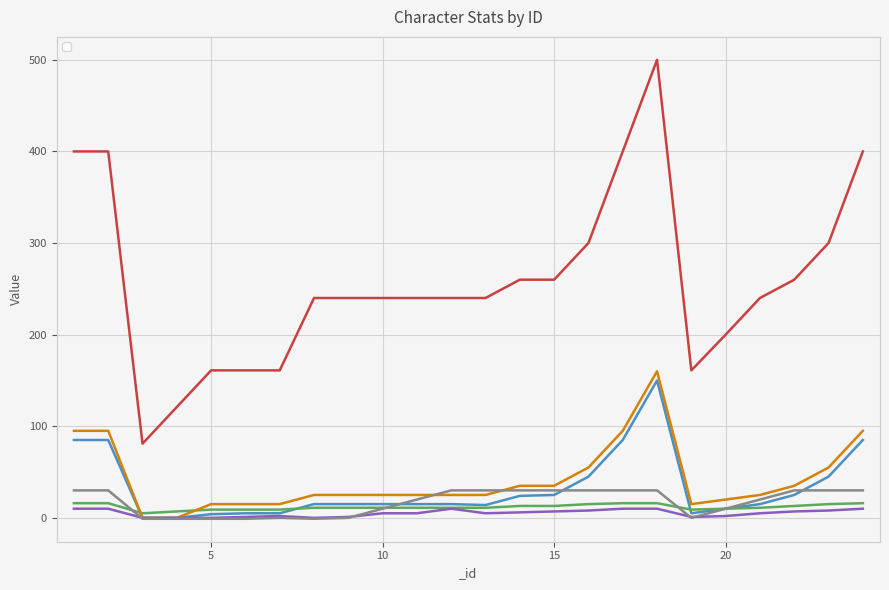

Where does the _pve_level series first go above 240?

1